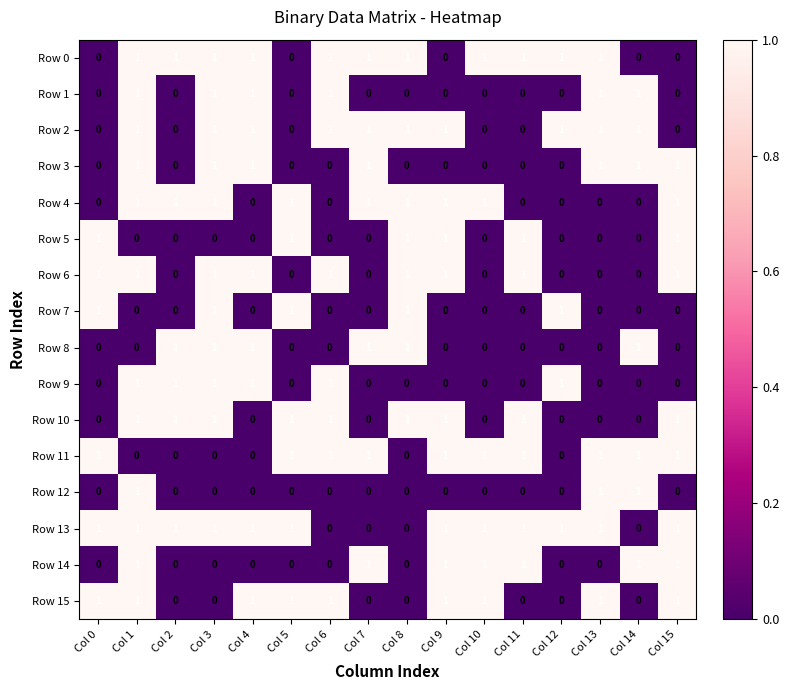

Count the Row 4 values in the range 0 to 1.

16